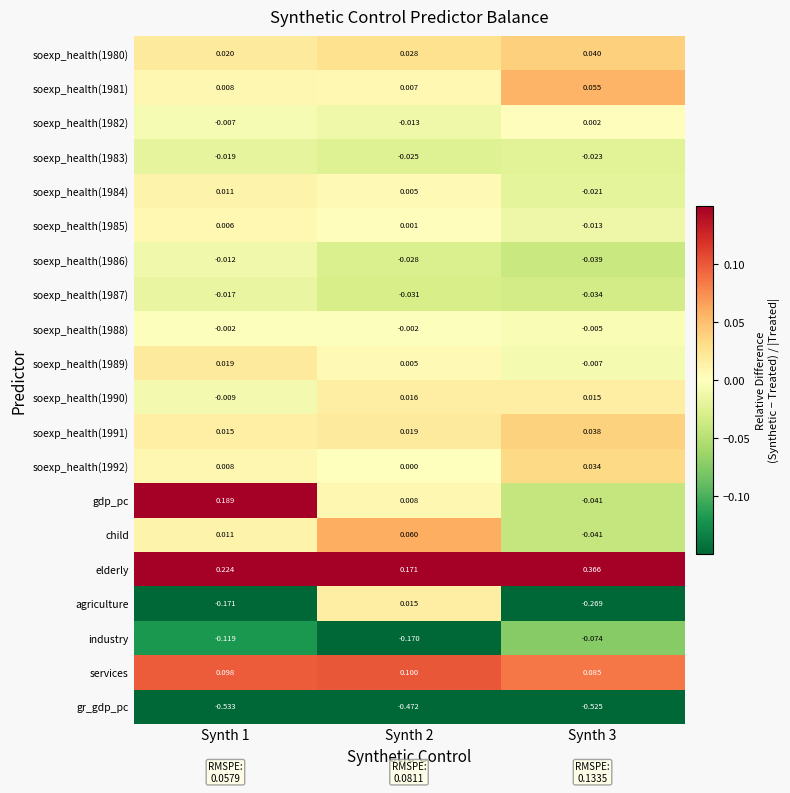

Is the value of soexp_health(1983) at Synth 2 greater than the value of soexp_health(1992) at Synth 2?

No